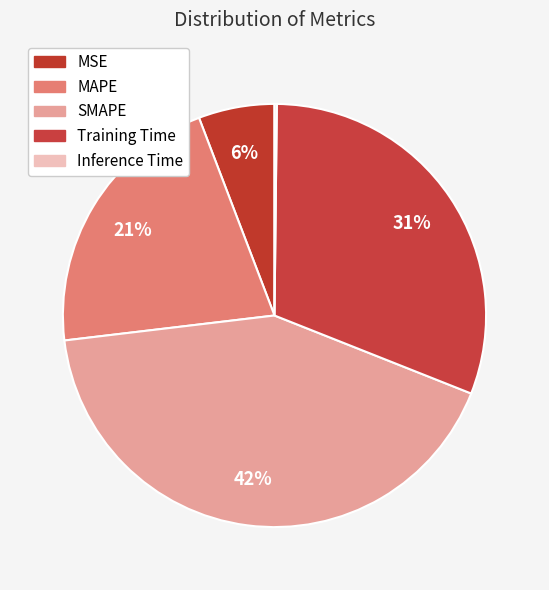

What percentage is the Training Time slice, to the nearest percent?

31%